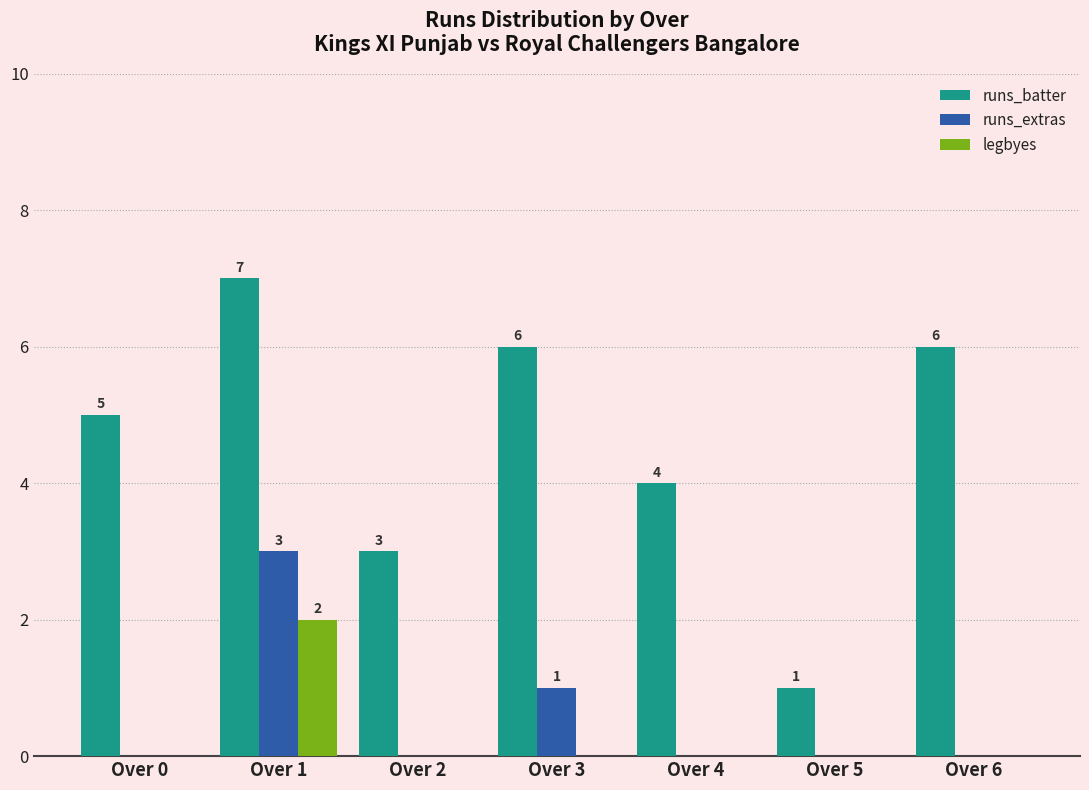

What is the sum of all runs_extras values?

4